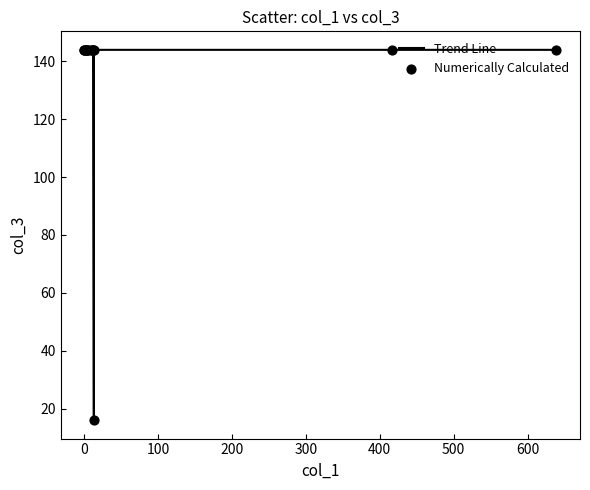

What is the minimum value shown in the chart?

16